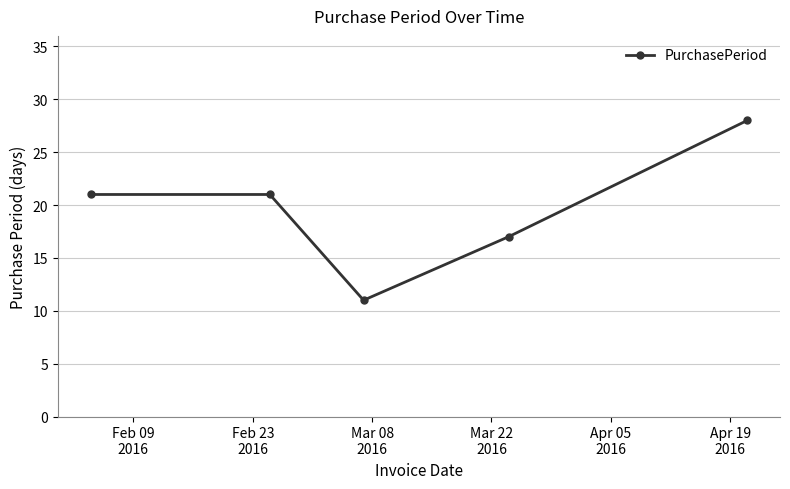

What is the average value?

20